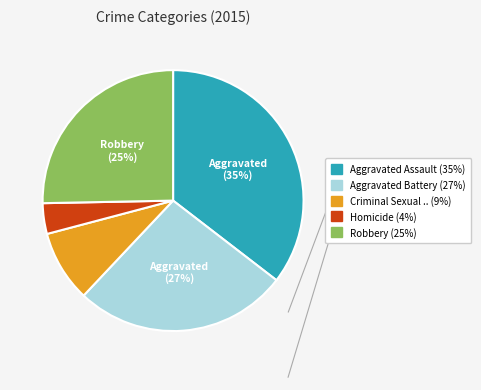

Does any single category account for the majority?

No